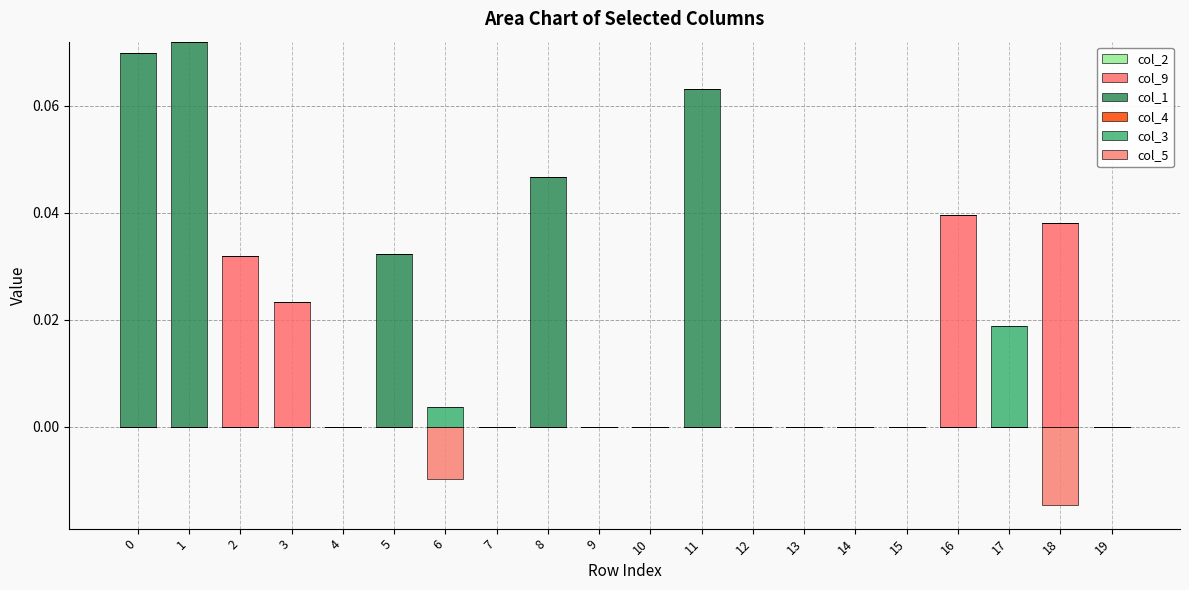

At which label is col_1 closest to 0?

2